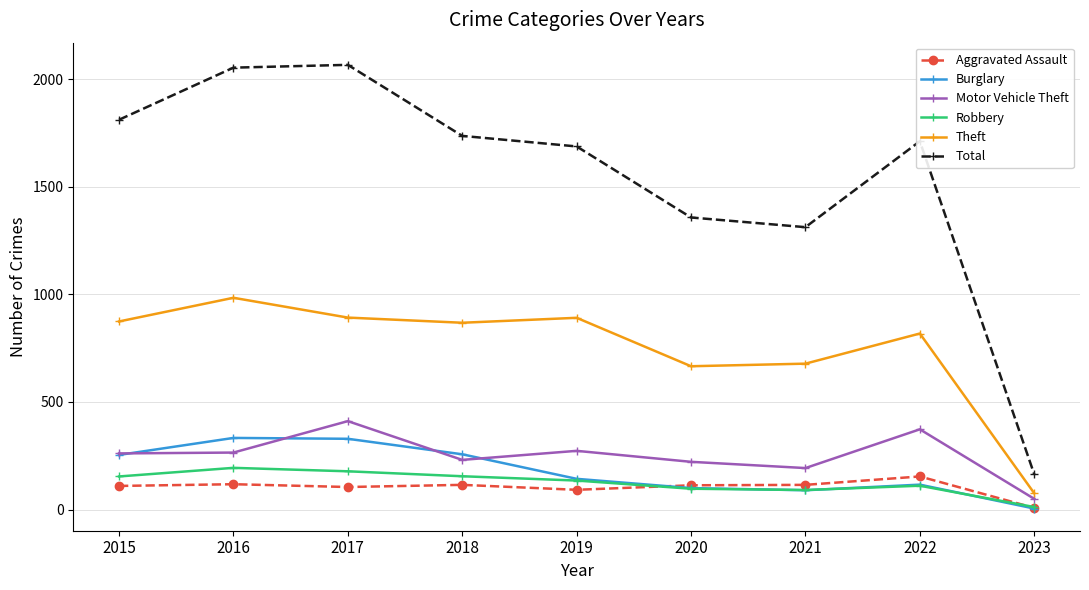

What is the difference between the second highest and minimum values in the Aggravated Assault series?

110